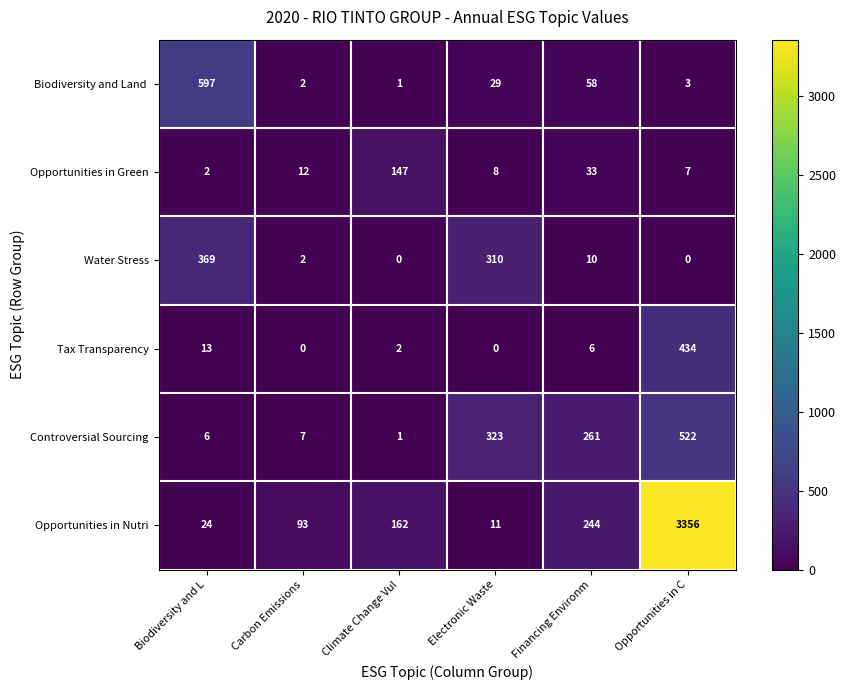

At which label does Tax Transparency reach its peak?

Opportunities in C